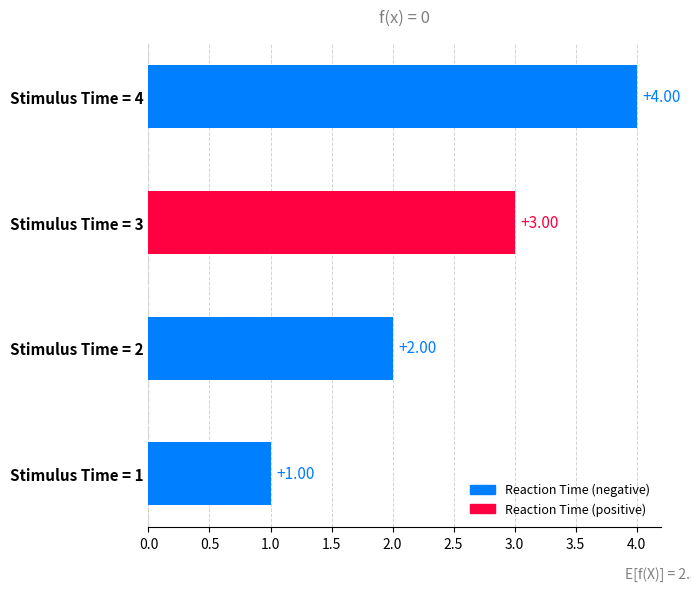

List the labels in order of value, largest first.

Stimulus Time = 4, Stimulus Time = 3, Stimulus Time = 2, Stimulus Time = 1